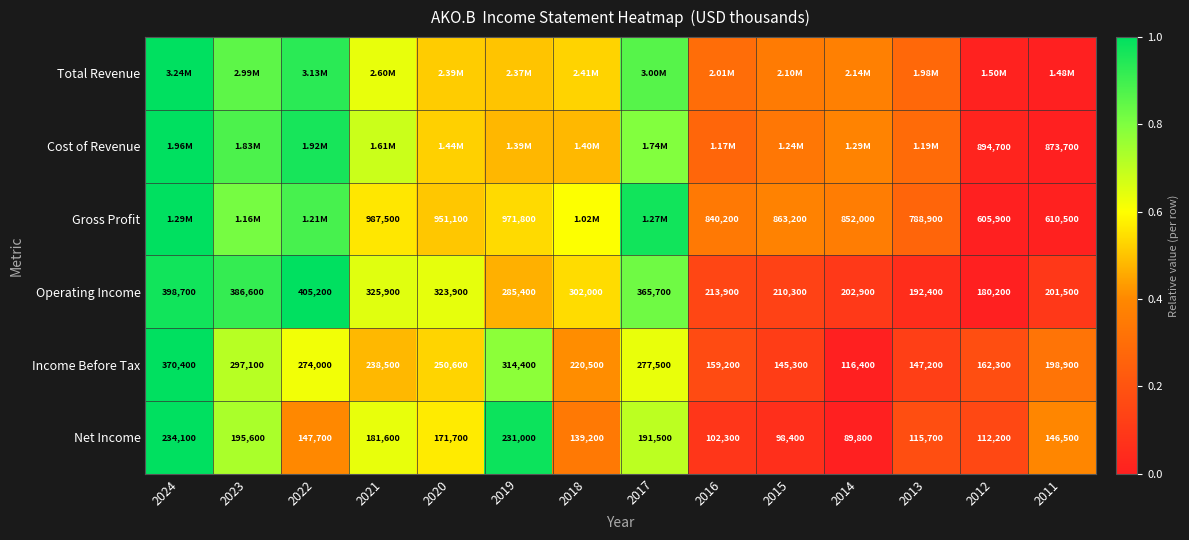

Is the value of Cost of Revenue at 2012 greater than the value of Income Before Tax at 2023?

Yes